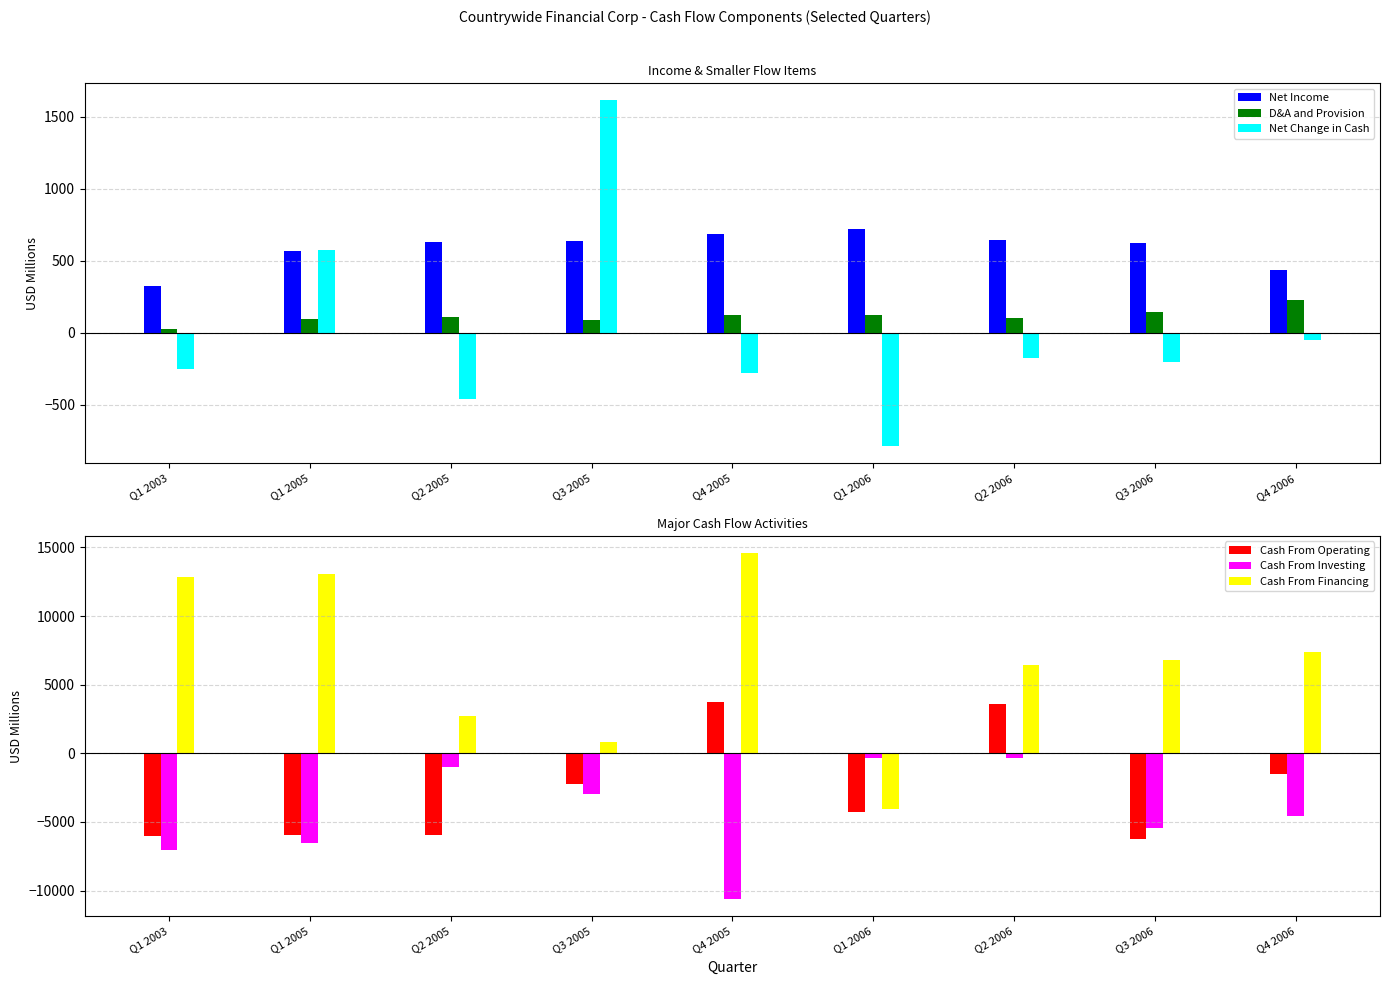

Count the number of categories in the chart.

9